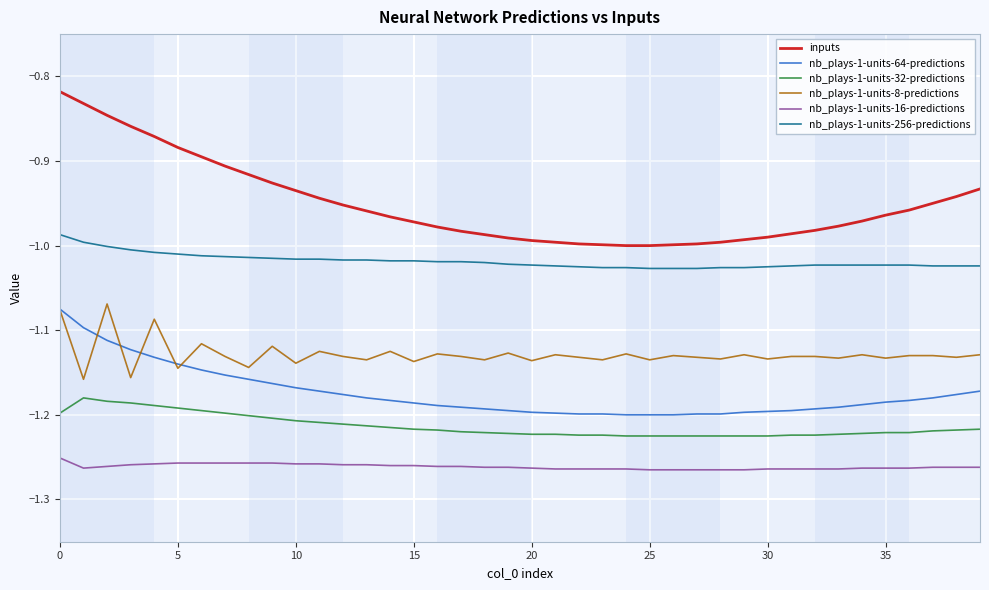

What are all the series names shown in the legend?

inputs, nb_plays-1-units-64-predictions, nb_plays-1-units-32-predictions, nb_plays-1-units-8-predictions, nb_plays-1-units-16-predictions, nb_plays-1-units-256-predictions